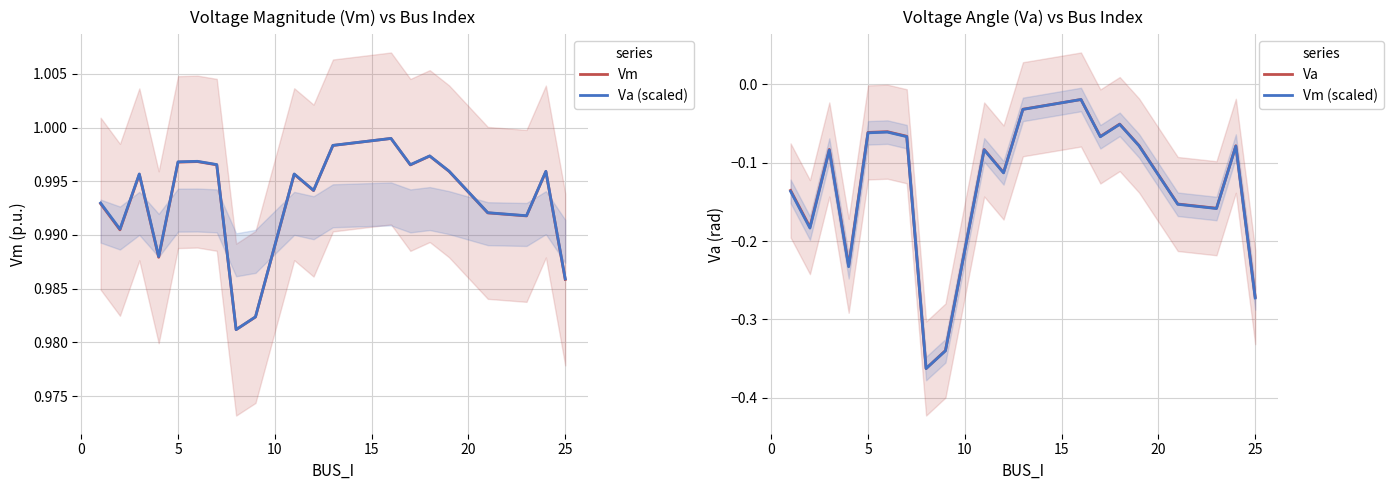

True or false: Va (scaled) and Va intersect in this chart.

False